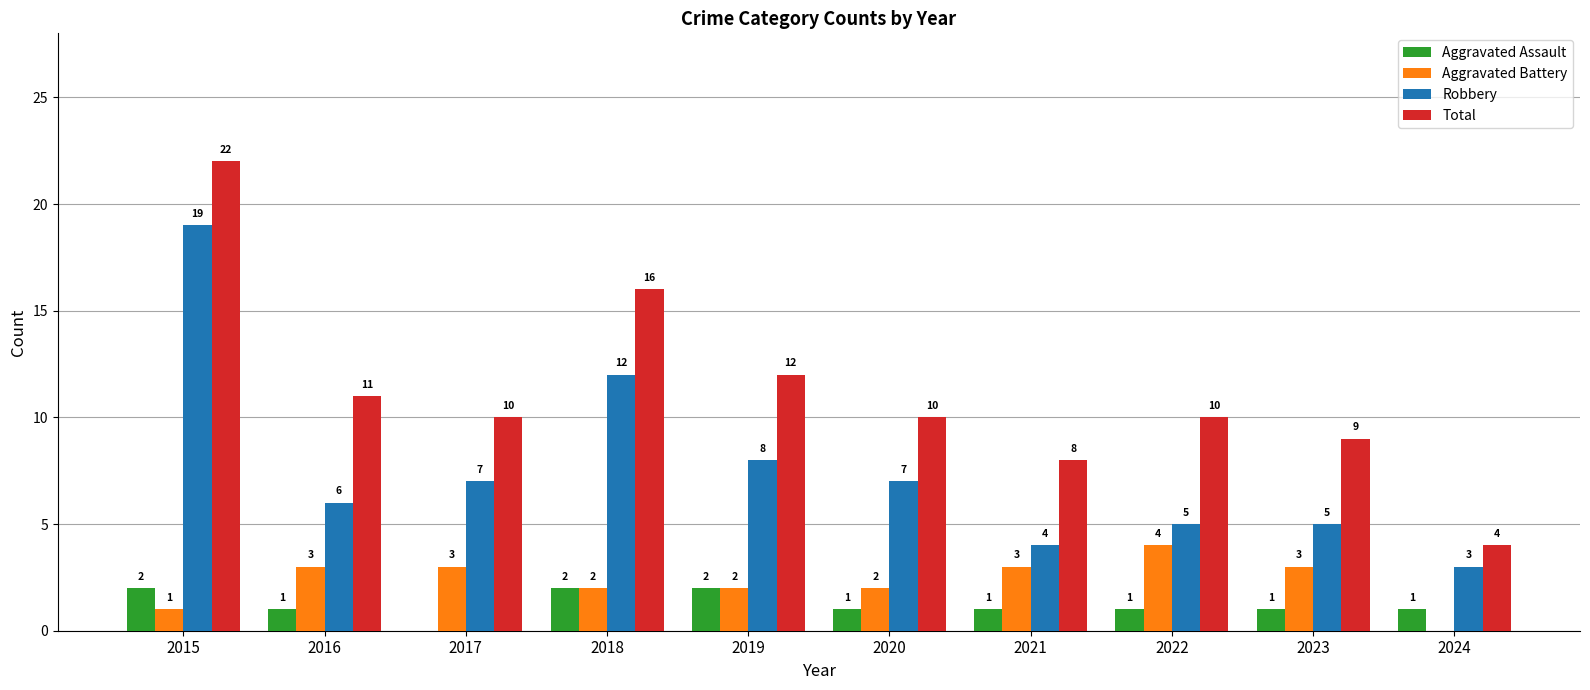

Does the chart contain stacked bars?

No